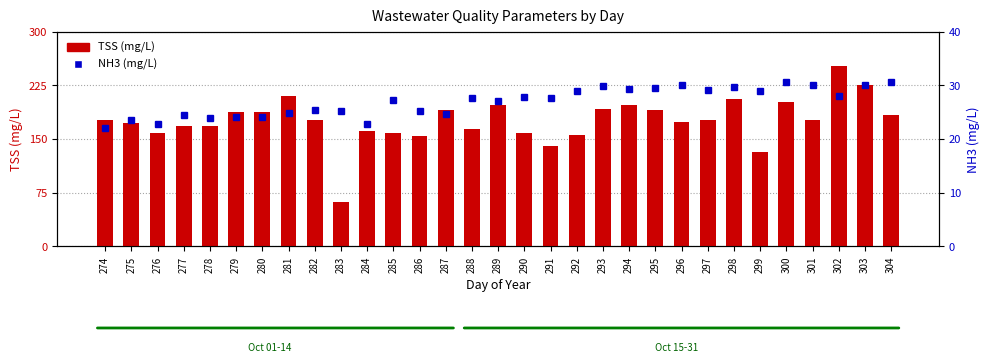

Which series has the largest range (max minus min)?

TSS (mg/L)